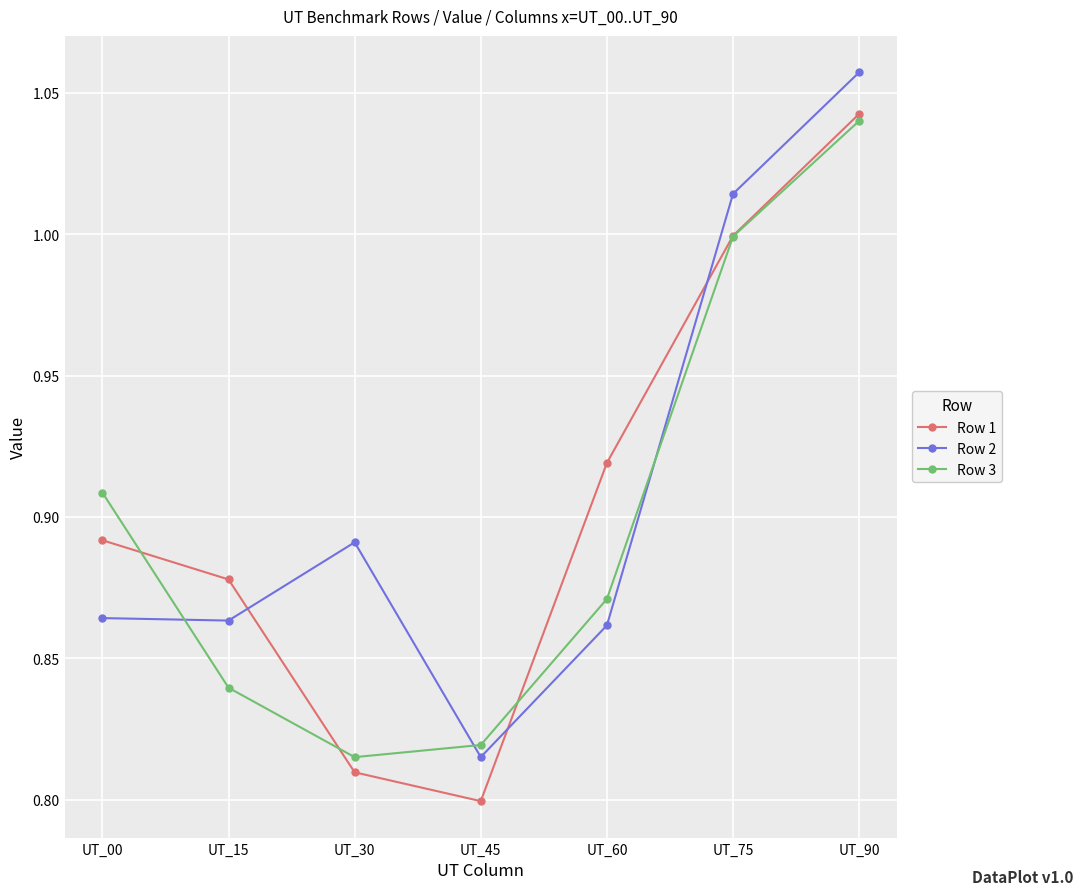

True or false: Row 2 has a value of 1.4 at UT_75.

False